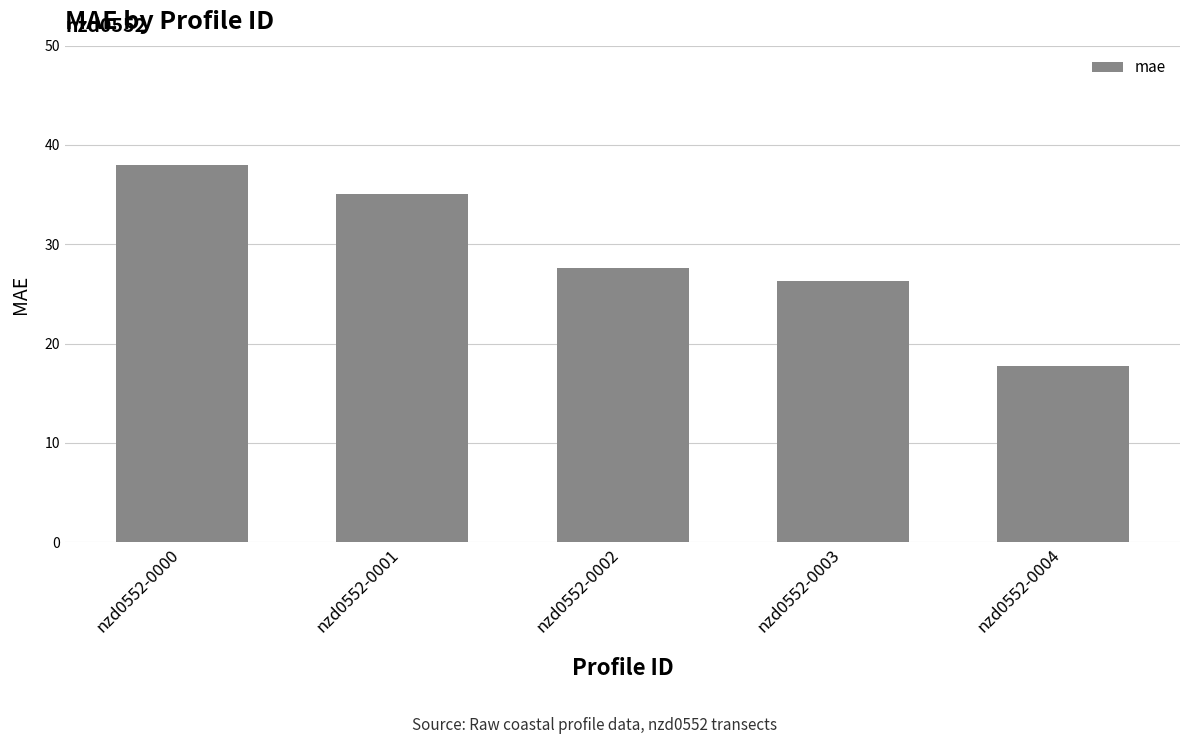

Reading left to right, extract all data points from this chart.

38.0	35.1	27.7	26.3	17.7